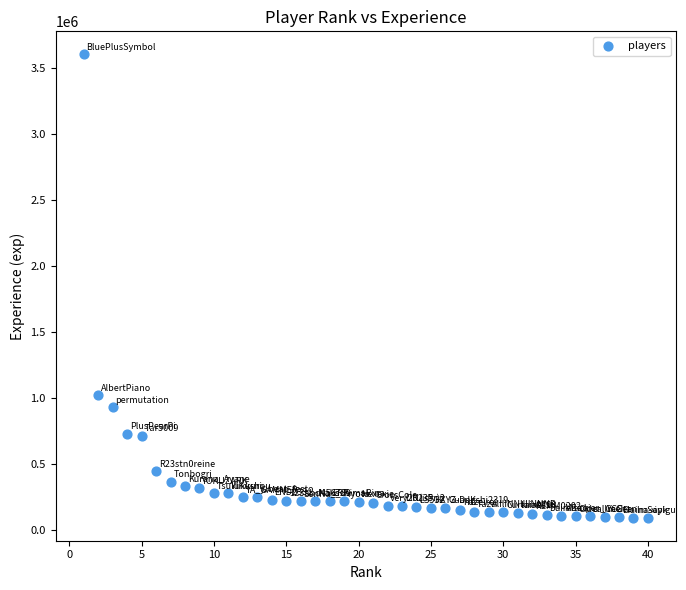

What is the range of Y values (max minus min)?

3507800